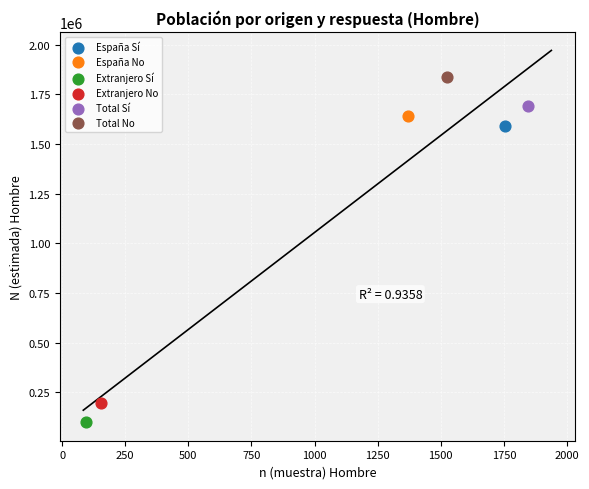

What are all the series names shown in the legend?

España Sí, España No, Extranjero Sí, Extranjero No, Total Sí, Total No